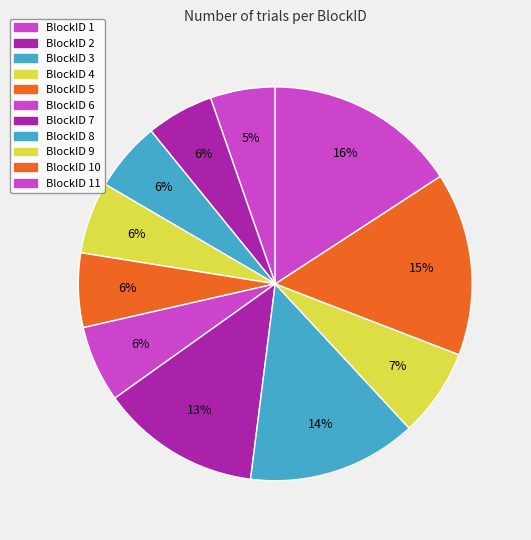

Rank the categories by value from highest to lowest.

11, 10, 8, 7, 9, 6, 5, 4, 3, 2, 1